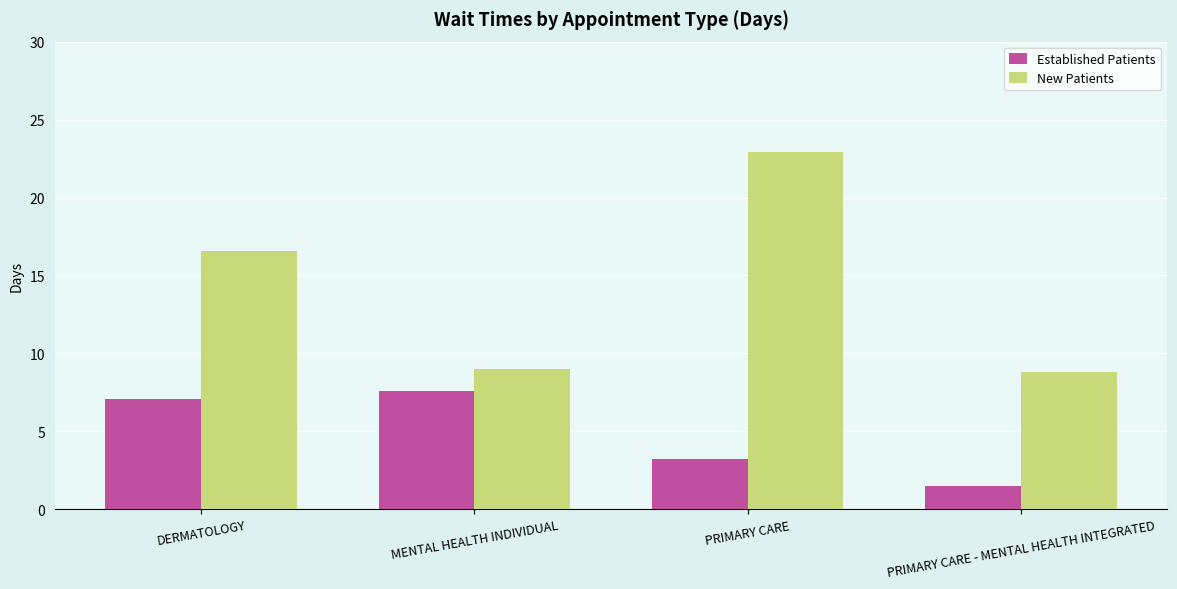

What is the spread (max minus min) of values at PRIMARY CARE?

19.7